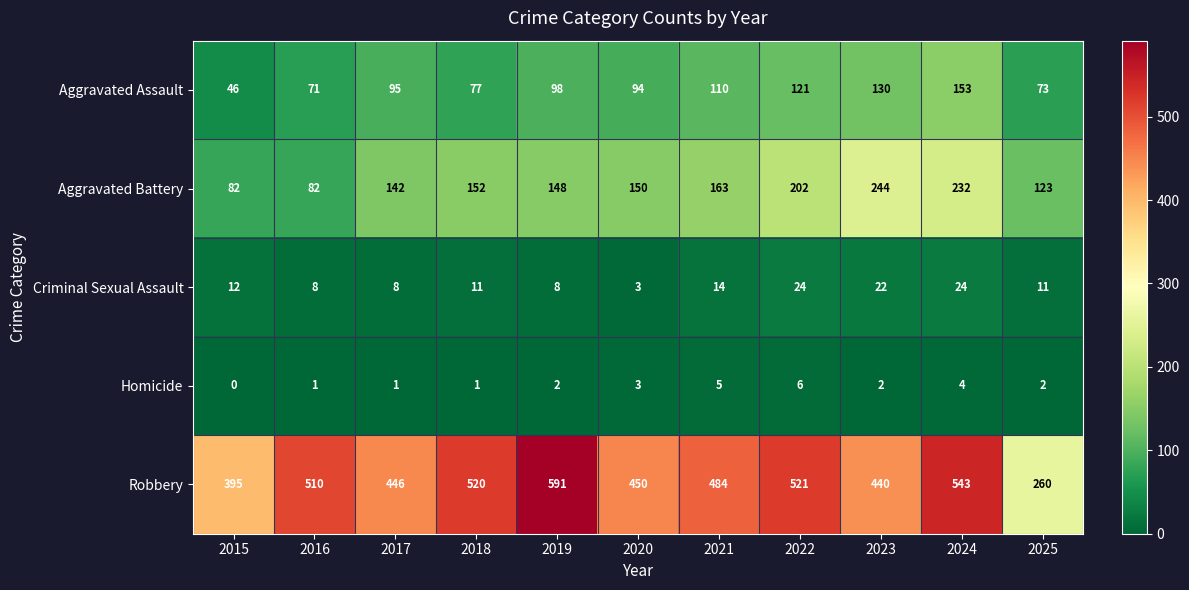

What is the sum of the Homicide values at 2017 and 2023?

3